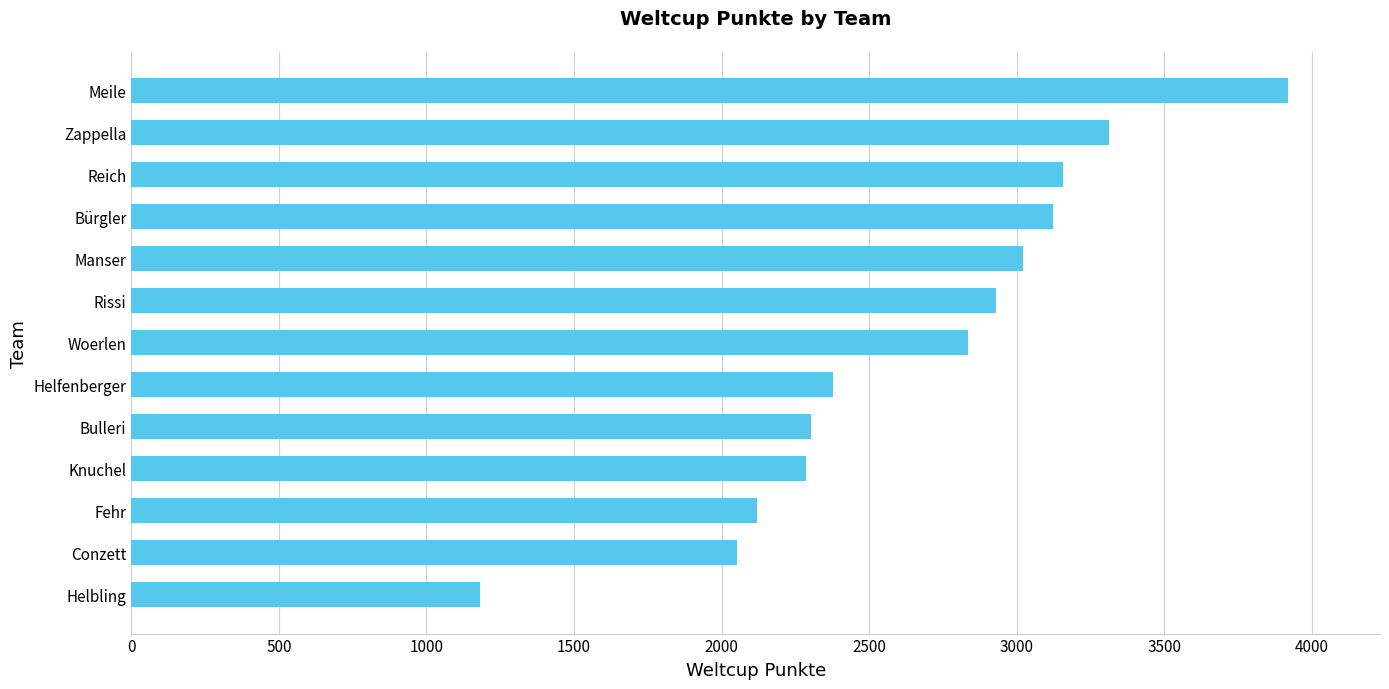

What is the greatest value displayed?

3917